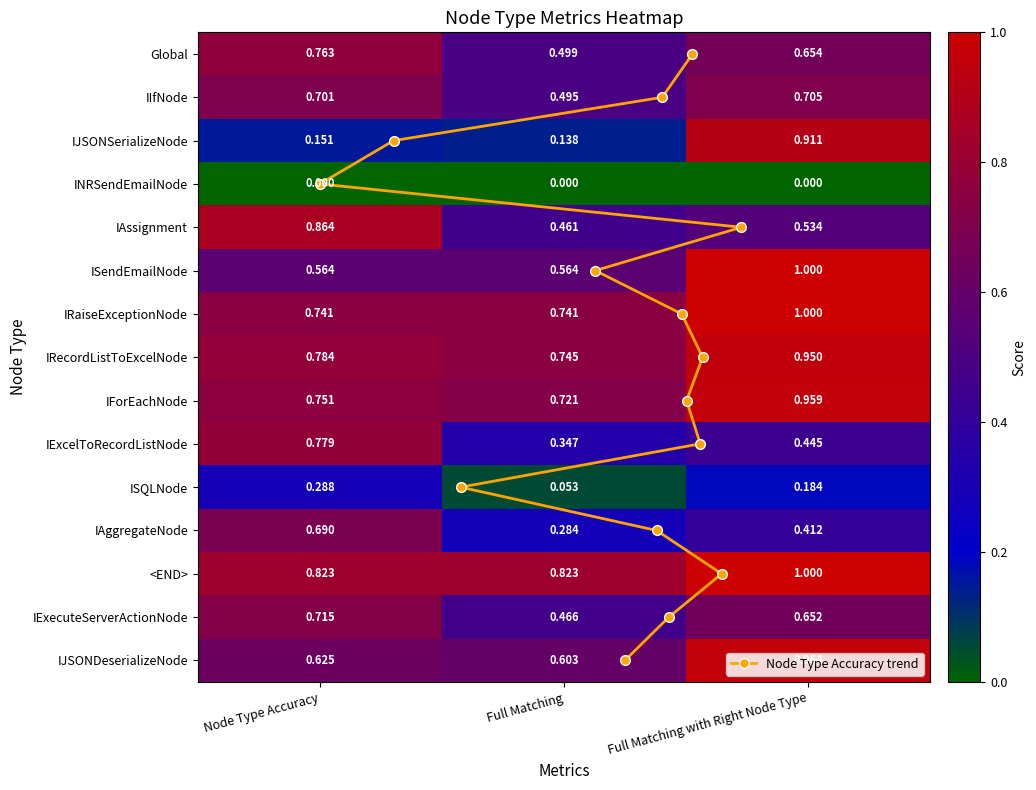

The value of IRecordListToExcelNode at Full Matching is 0.7. True or false?

True